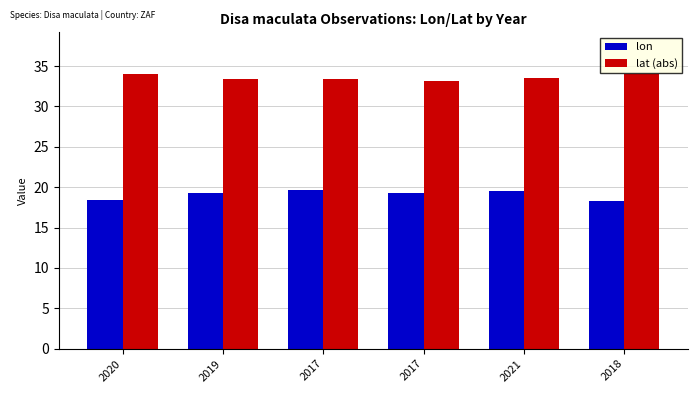

What is the average value of the lon series?

19.1